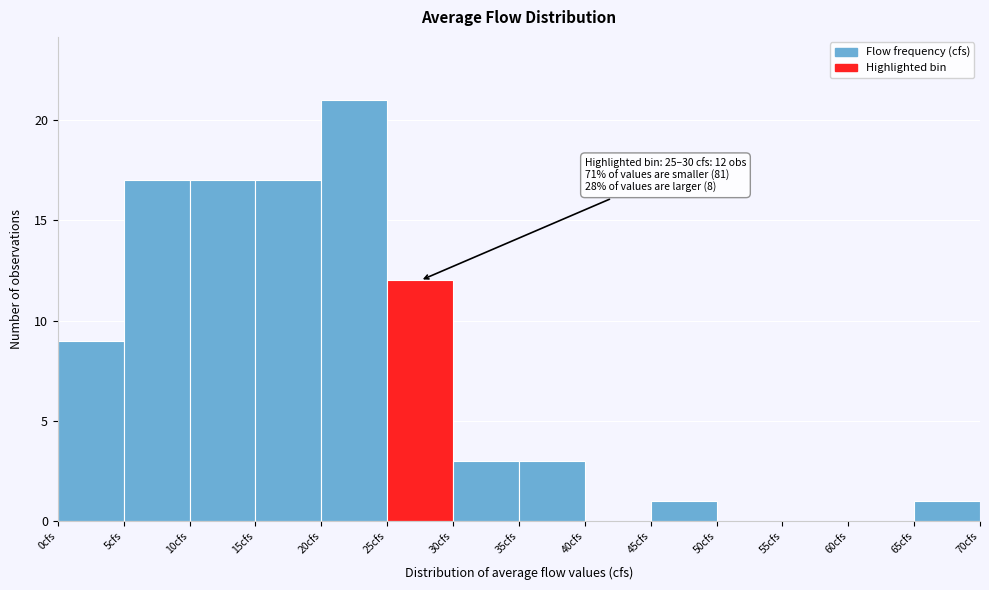

Over which range of the x-axis is the bar tallest?

20 to 25